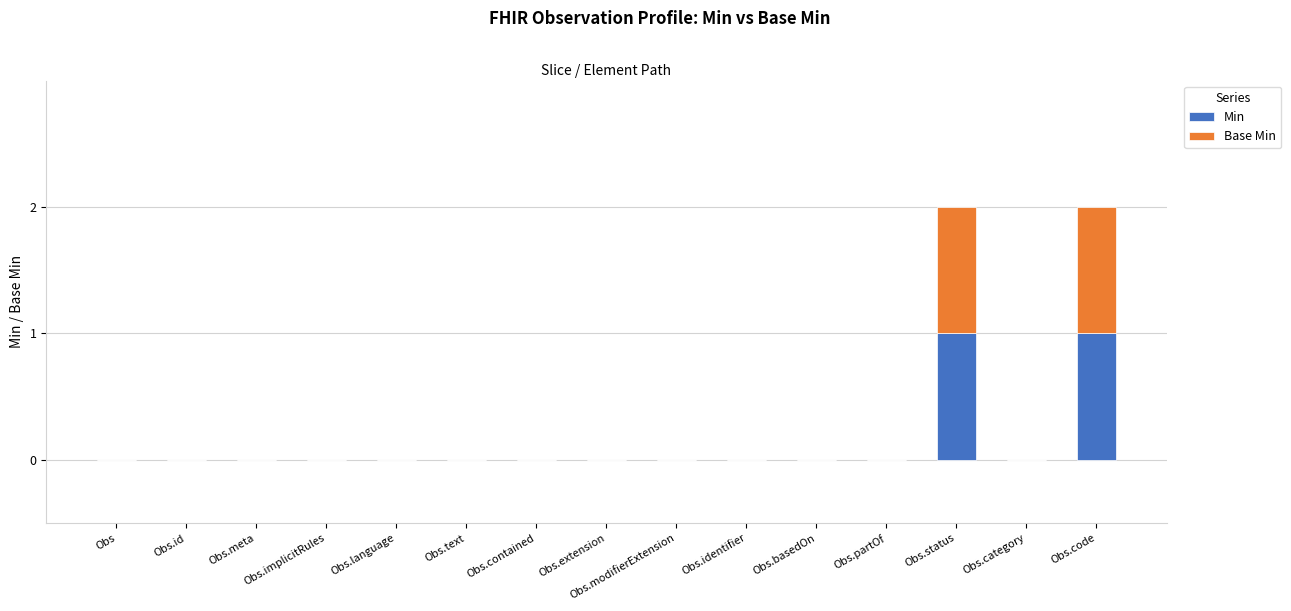

True or false: Min has a value of 1 at Obs.id.

False